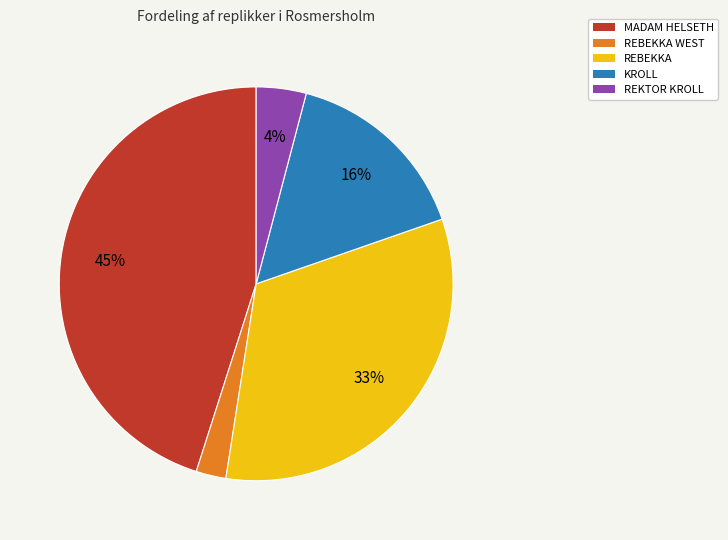

To the nearest percent, what is the difference between the largest and smallest slice percentages?

43%